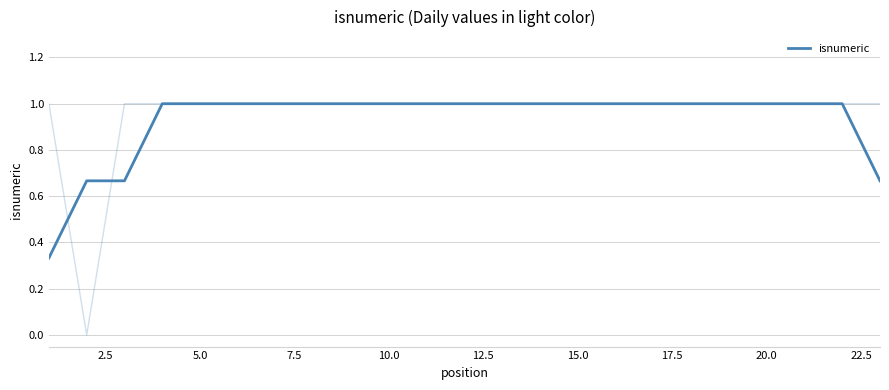

What is the minimum value shown in the chart?

0.3